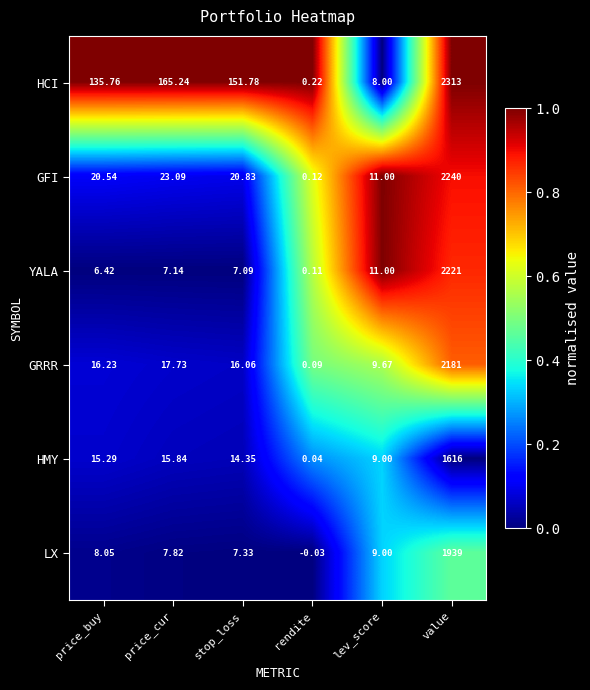

At which category is the sum across all series the highest?

value